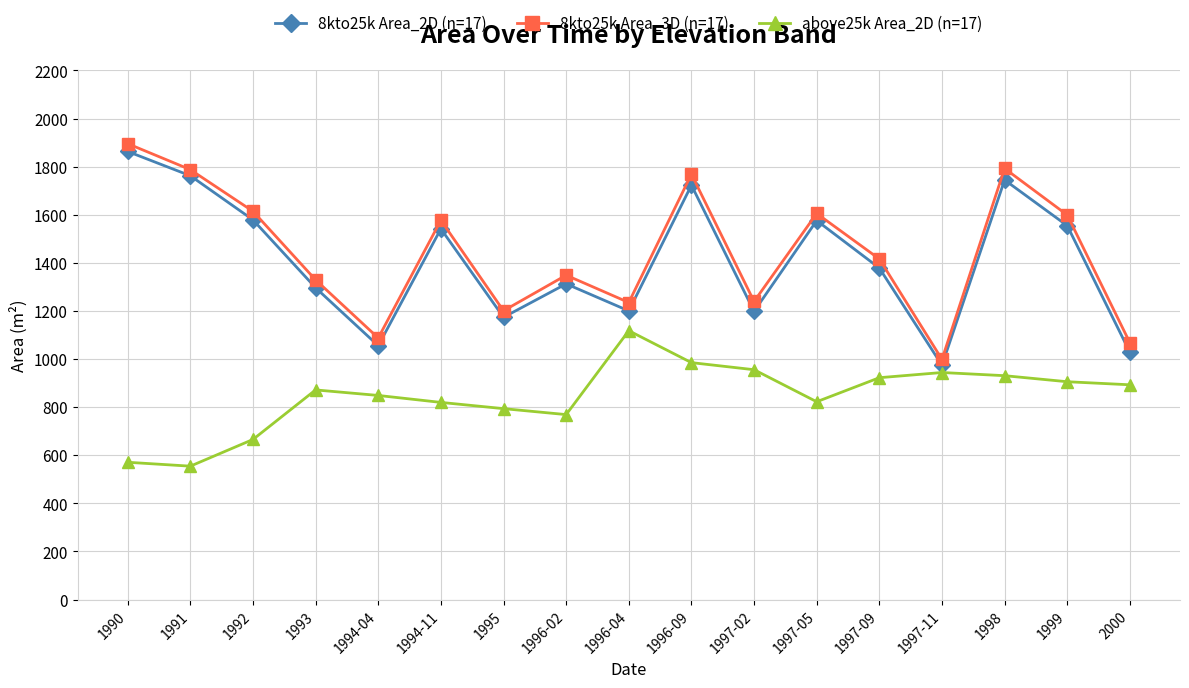

What is the value of the above25k Area_2D (n=17) point at the 3rd from the left?

665.7